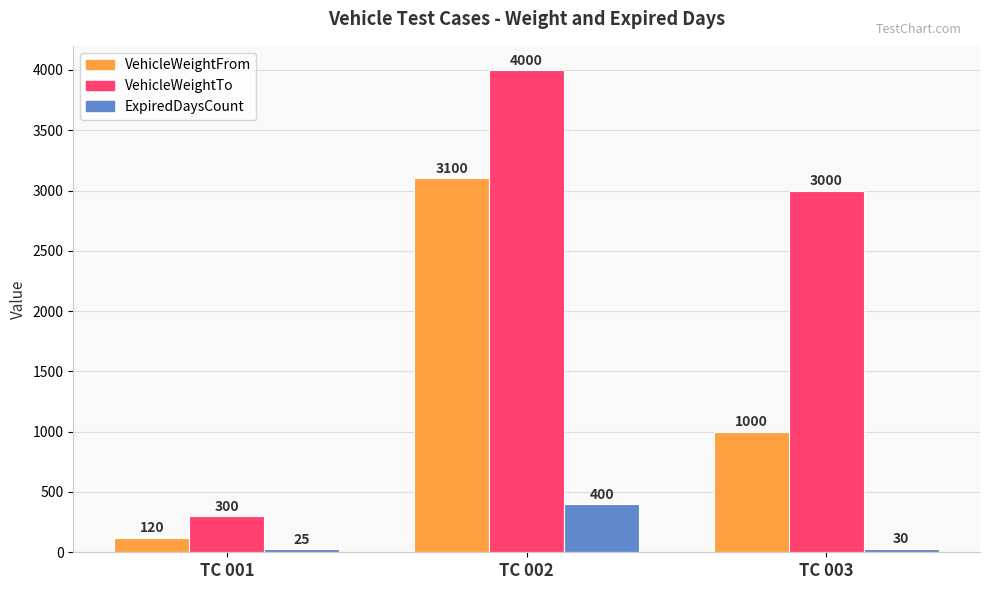

What is the maximum value for VehicleWeightTo?

4000